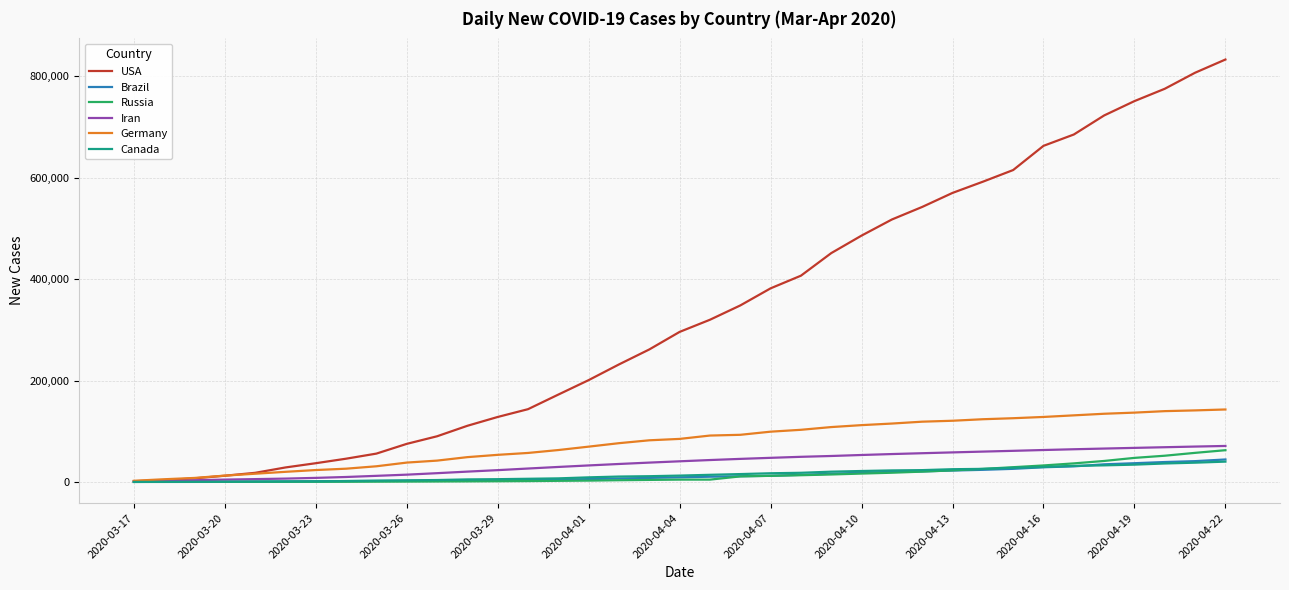

Which series has the largest range (max minus min)?

USA